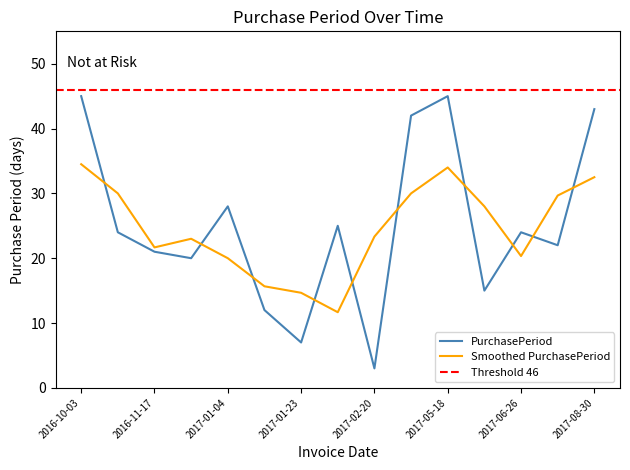

The chart shows a value of 12 at 2017-01-16. True or false?

True